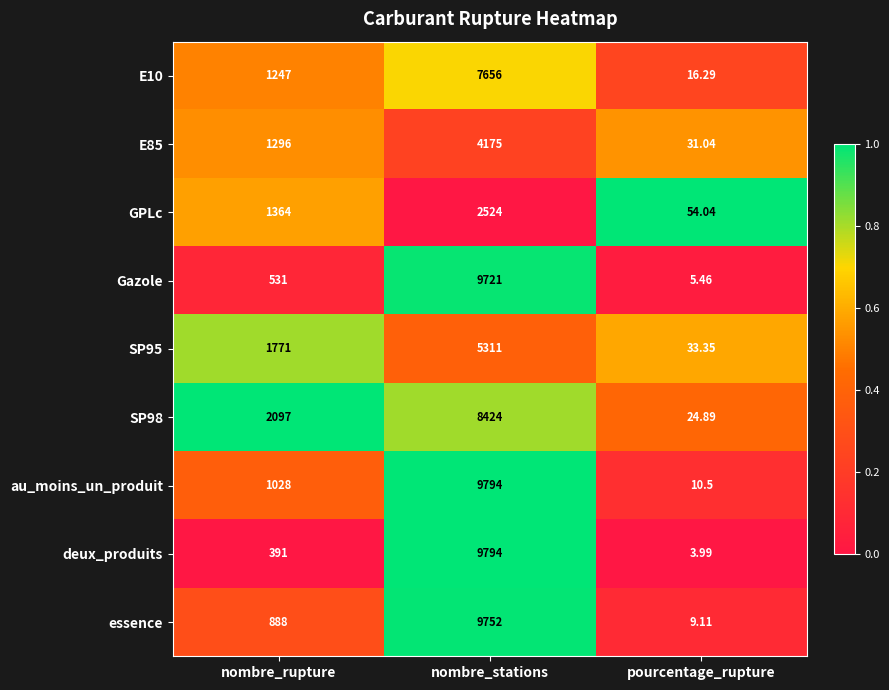

At which label does au_moins_un_produit reach its peak?

nombre_stations